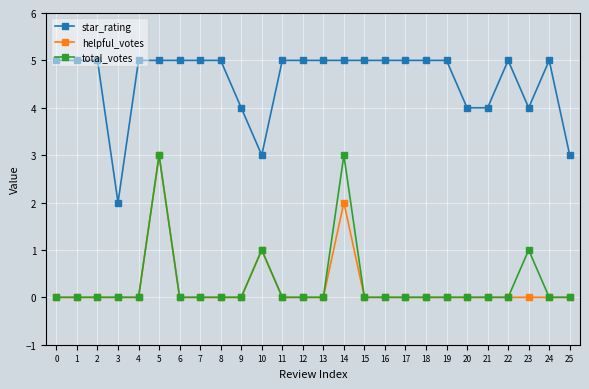

Is the value of star_rating at 22 greater than the value of total_votes at 20?

Yes